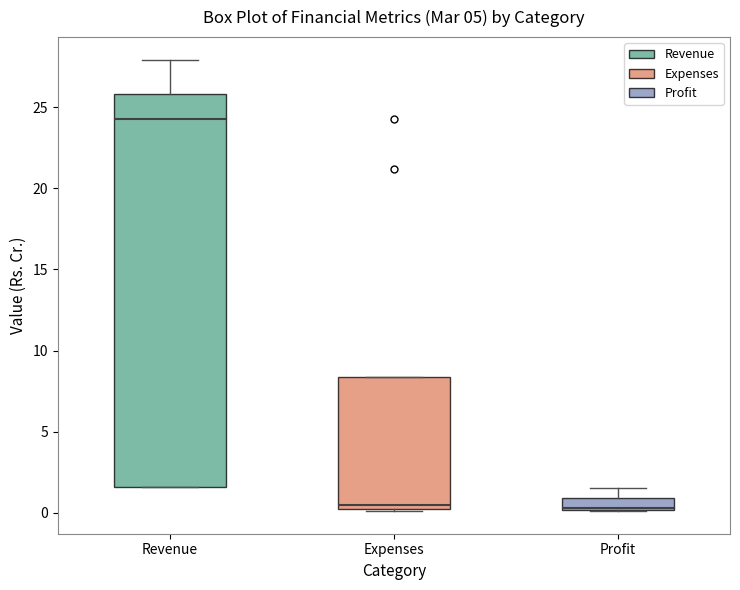

Comparing the boxes themselves (not the whiskers), which one is the tallest?

Revenue